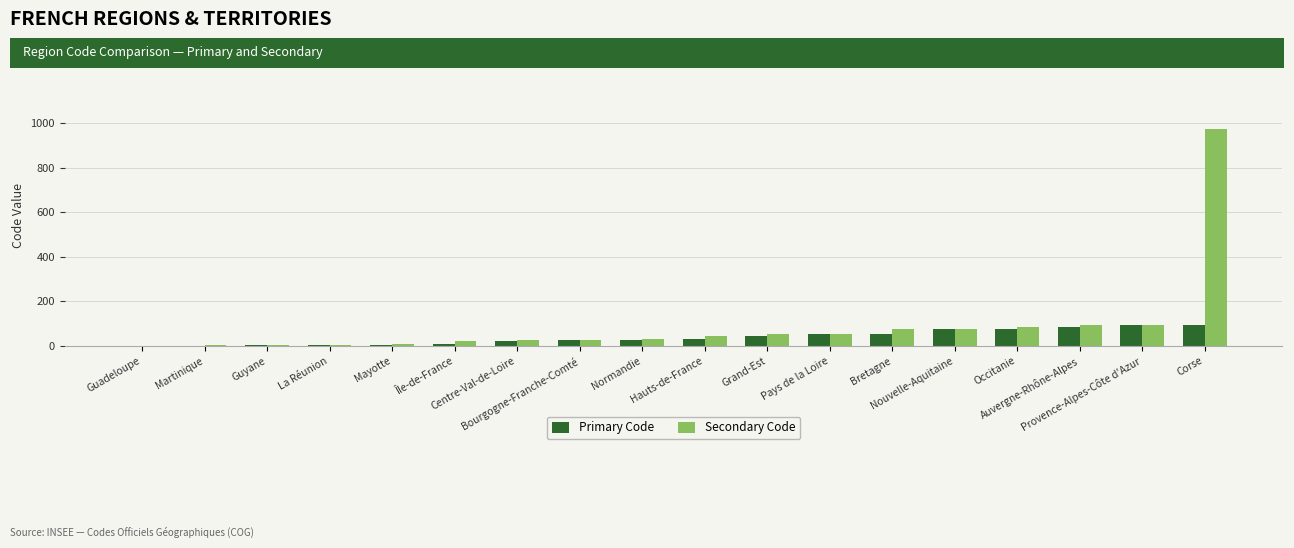

What is the sum of all Primary Code values?

709